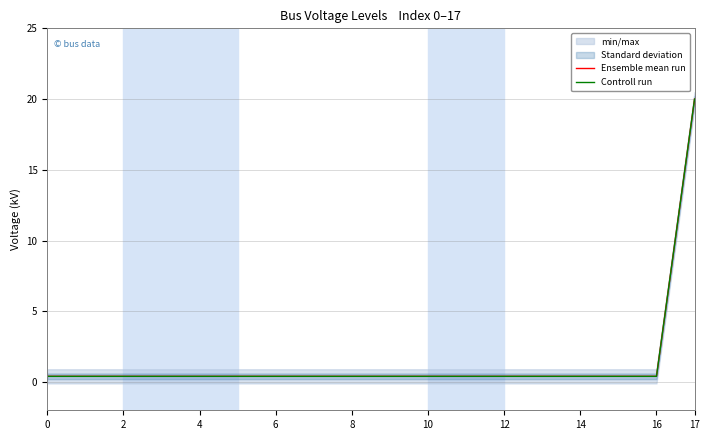

True or false: Ensemble mean run and Controll run intersect in this chart.

False